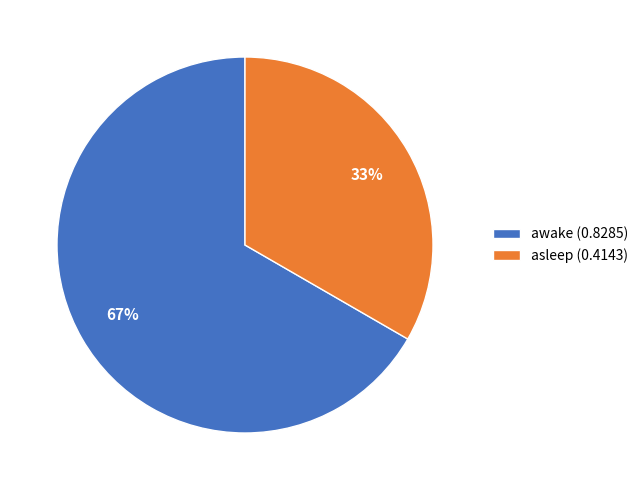

What is the majority slice?

awake